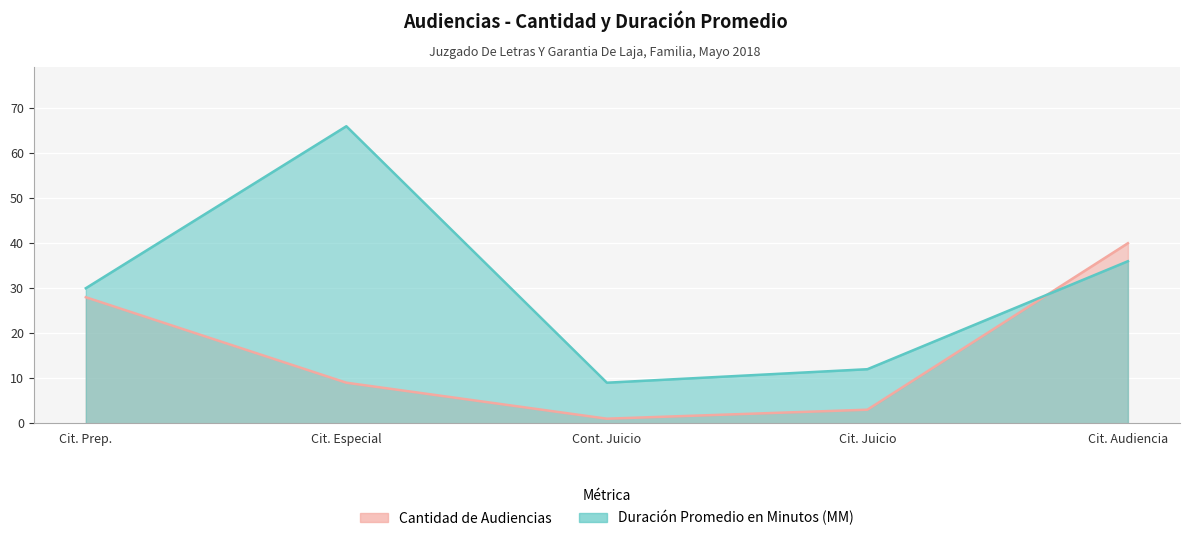

At which label does Duración Promedio en Minutos (MM) first exceed 30?

Cit. Especial